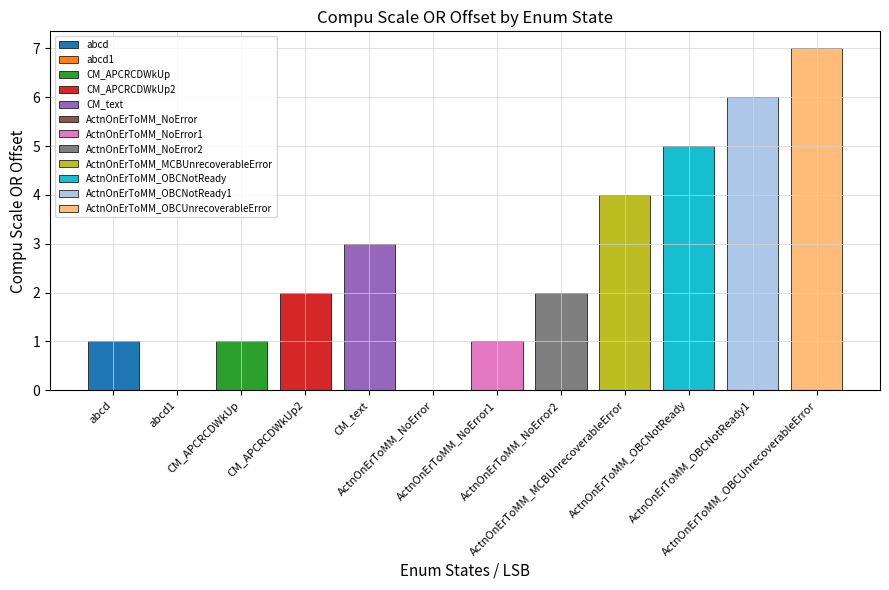

What is the sum of the values at CM_APCRCDWkUp and CM_APCRCDWkUp2?

3